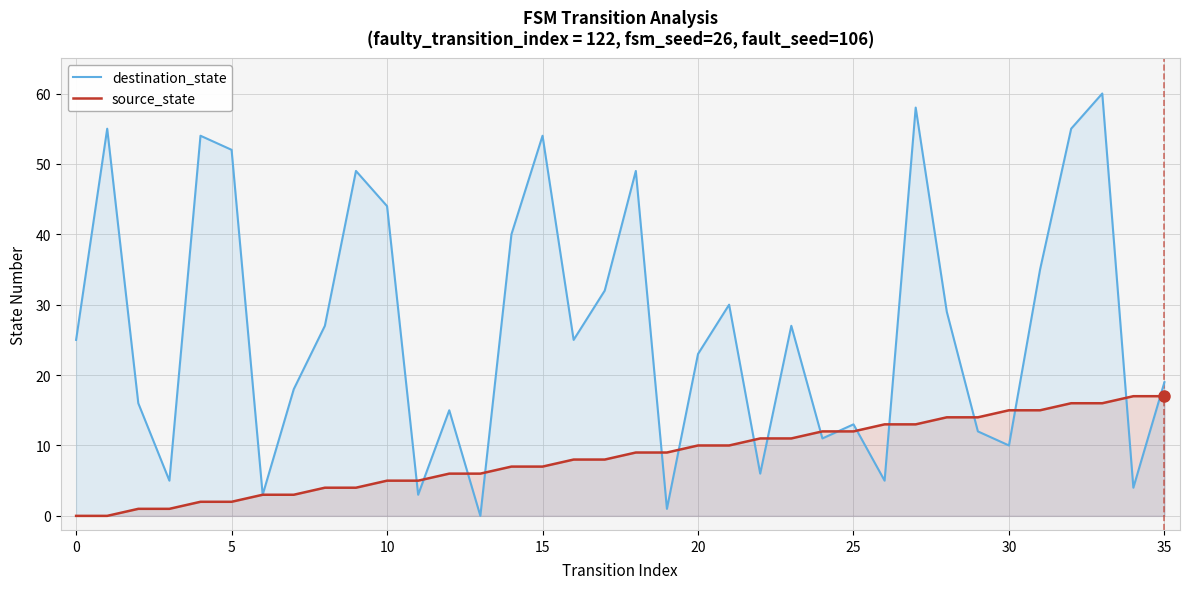

True or false: destination_state and source_state cross at least once.

True